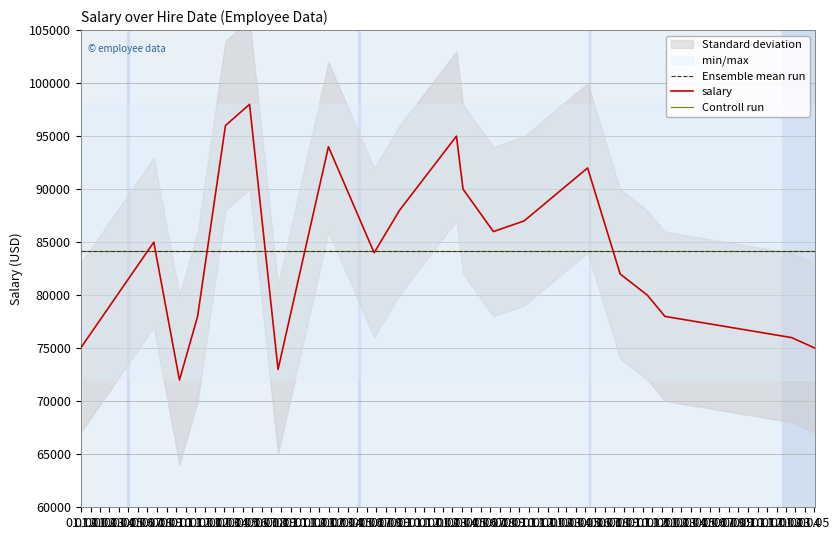

Is it true that the value at 2019-11-15 is 80000?

True